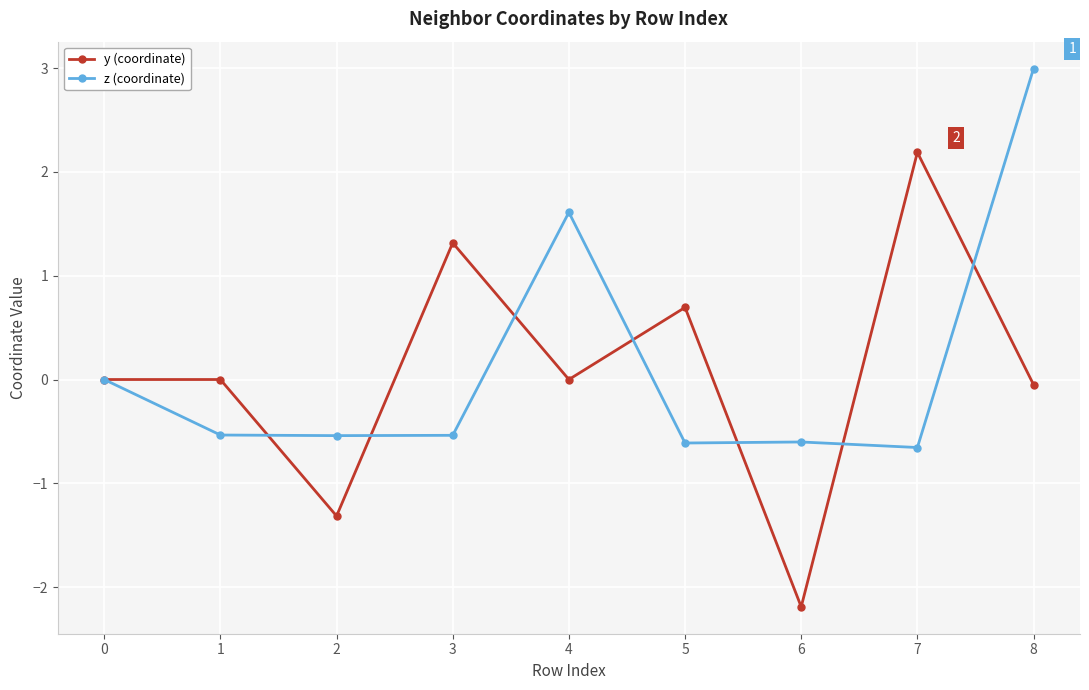

Rank the series by their average value, from lowest to highest.

y (coordinate), z (coordinate)